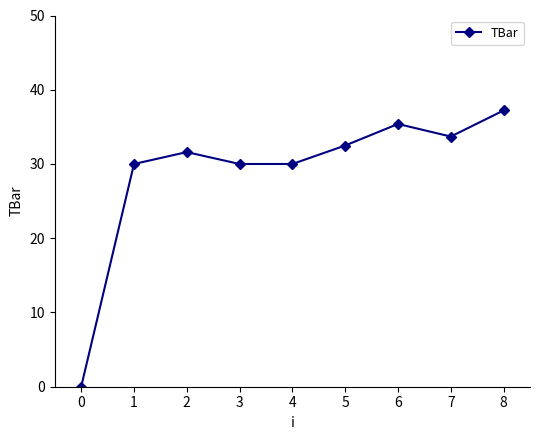

At which category does the data reach its first local peak?

2